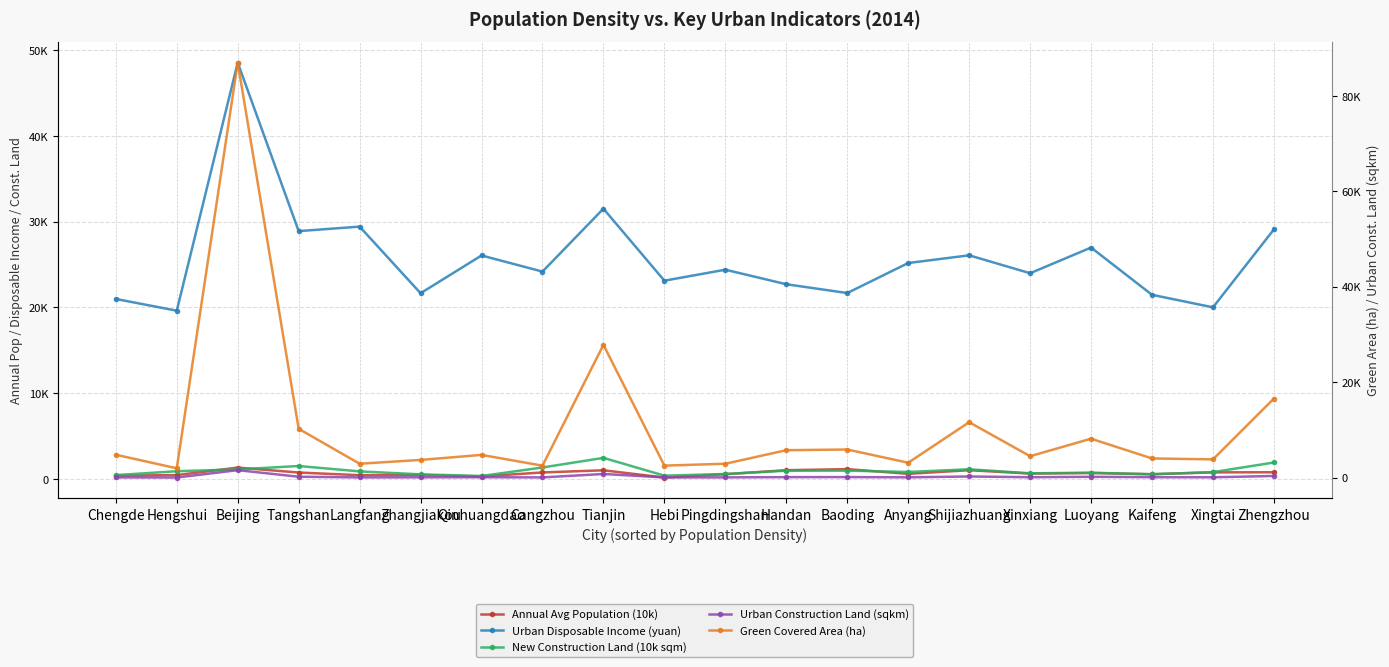

How many interior local valleys does the Green Covered Area (ha) series have?

7